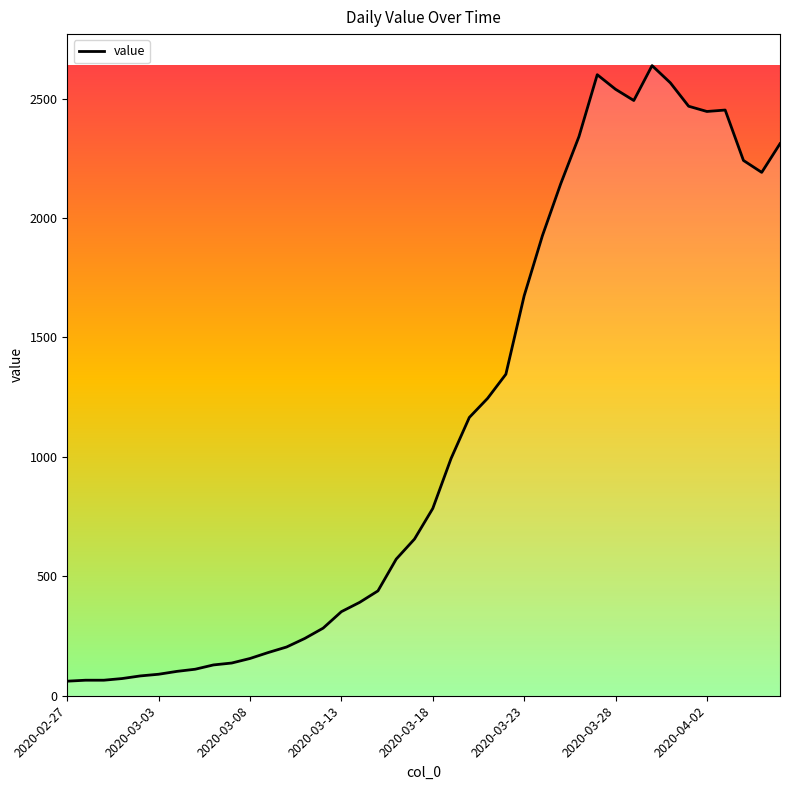

What is the maximum value shown in the chart?

2638